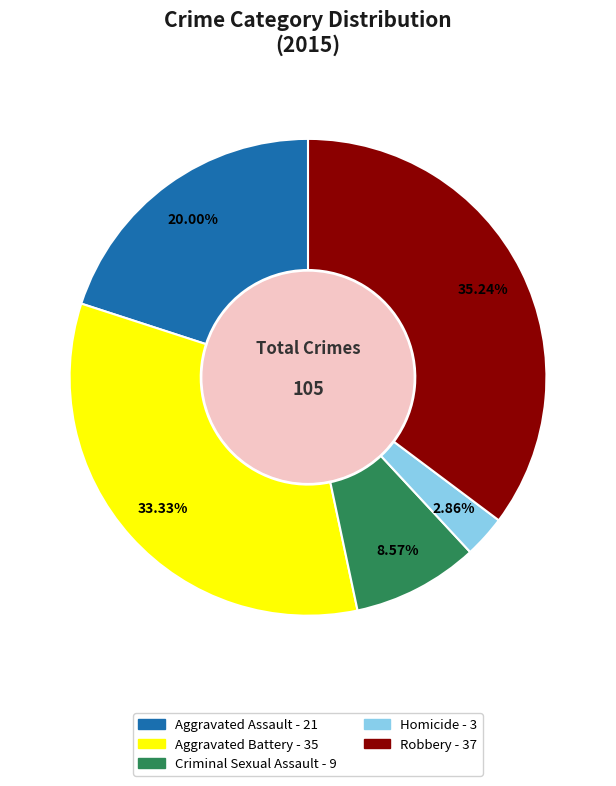

Does Homicide represent more than half of the total?

No